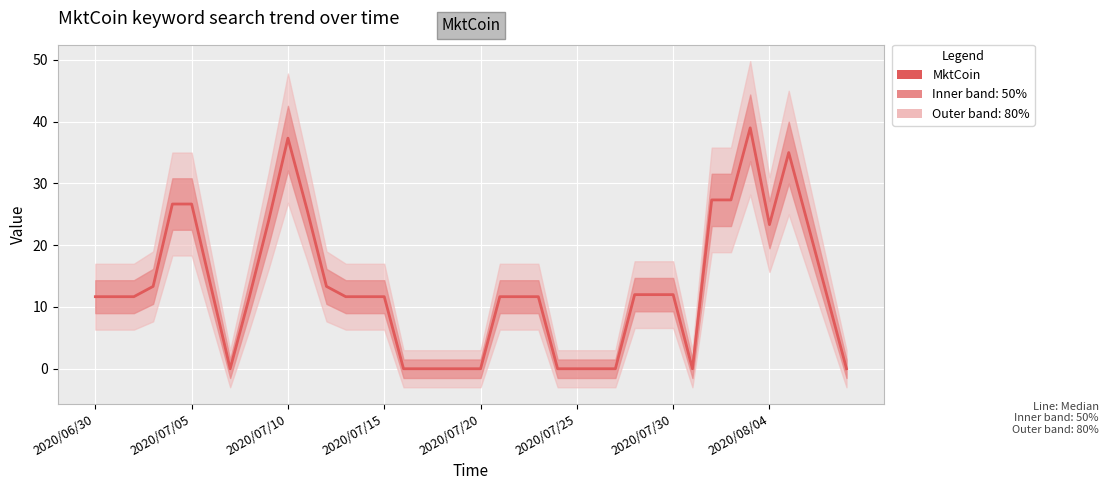

Count the number of data series in this chart.

1